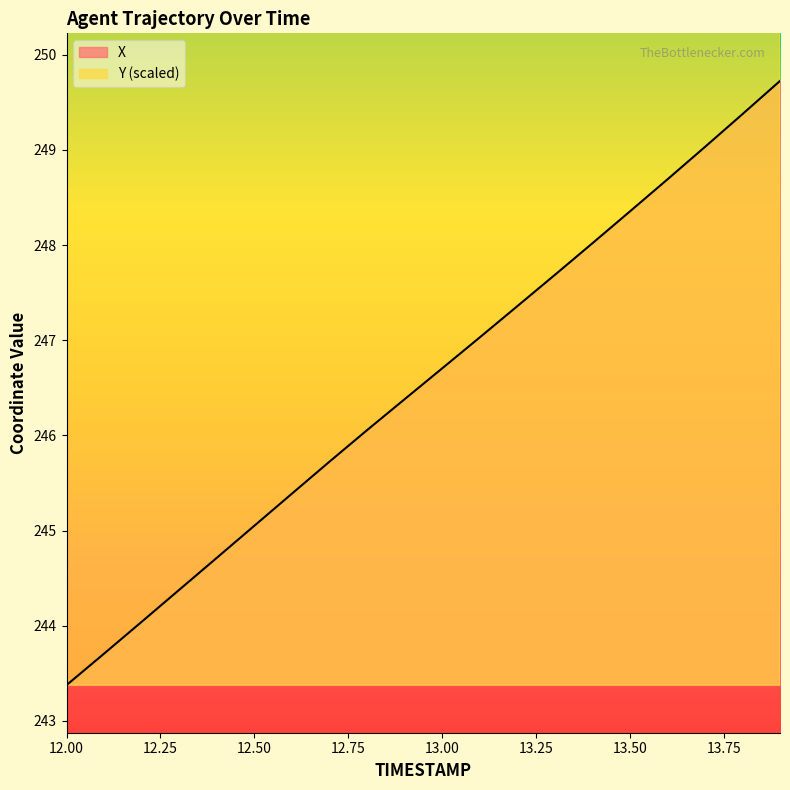

What is the sum of all Y values?

6361.1